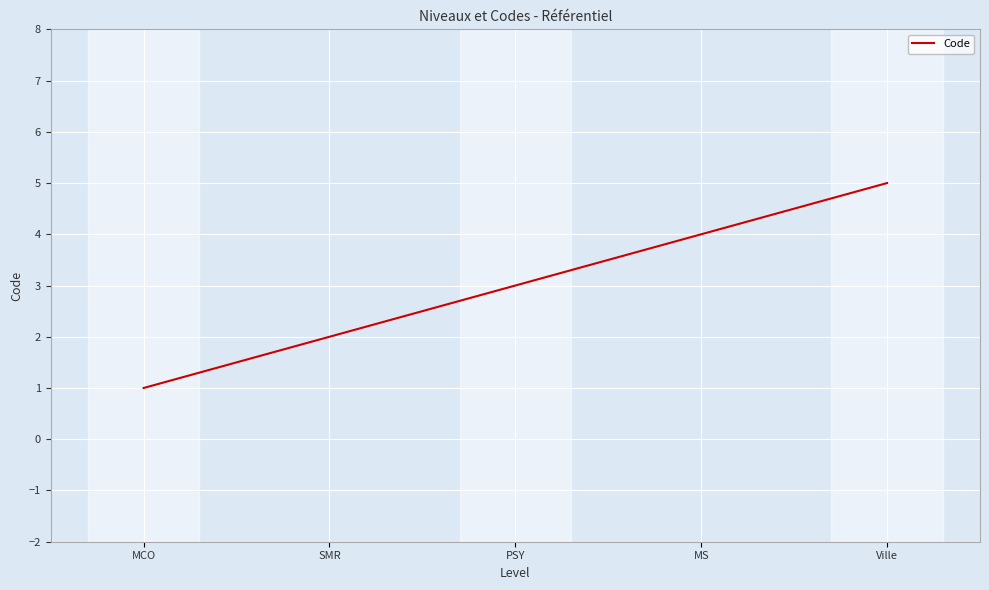

Reading right to left, what are all the values shown in this chart?

Ville=5	MS=4	PSY=3	SMR=2	MCO=1